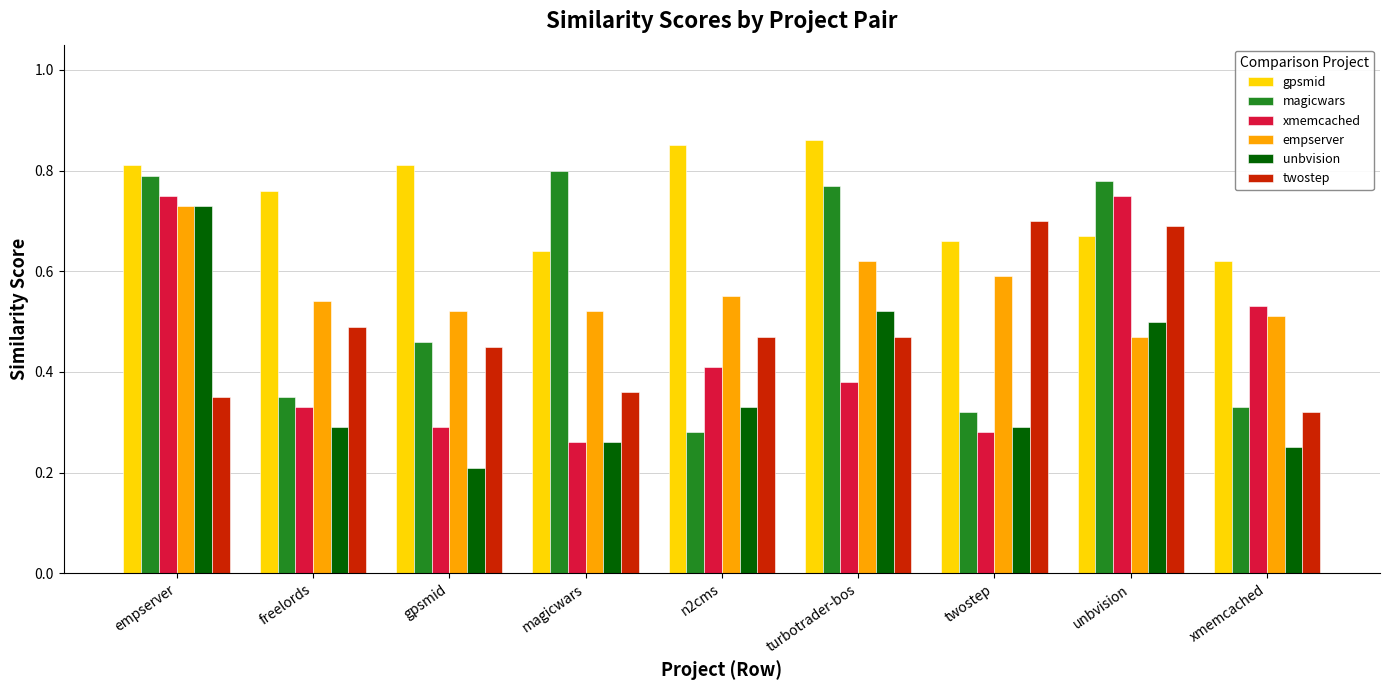

Does the chart contain stacked bars?

No